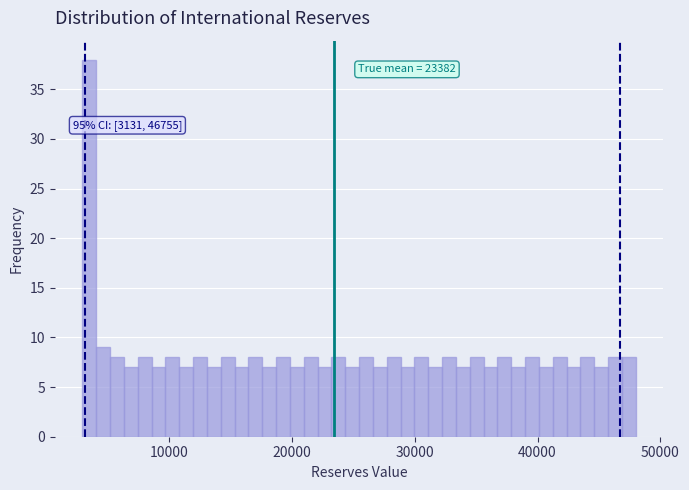

Around what value on the x-axis is the tallest bar? Give the approximate position of its centre, as read against the axis.

3000